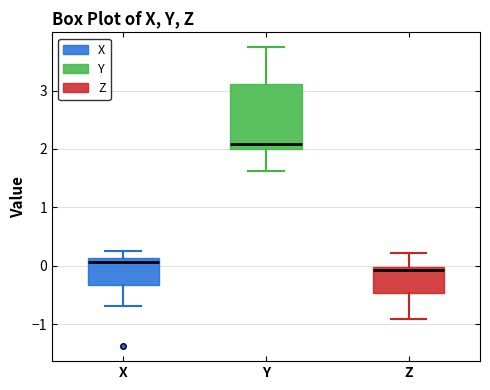

Reading left to right, transcribe this box plot: for each box, give where its median line is, the range the box spans, and where its two whiskers end, as read against the y-axis. The values are not printed on the chart, so give them approximately, as read against the axis.

X: median 0.1 (just below the box's upper edge), box -0.3 to 0.1, whiskers -0.7 to 0.2
Y: median 2.1, box 2.0 to 3.1, whiskers 1.6 to 3.7
Z: median -0.1, box -0.5 to 0.0, whiskers -0.9 to 0.2